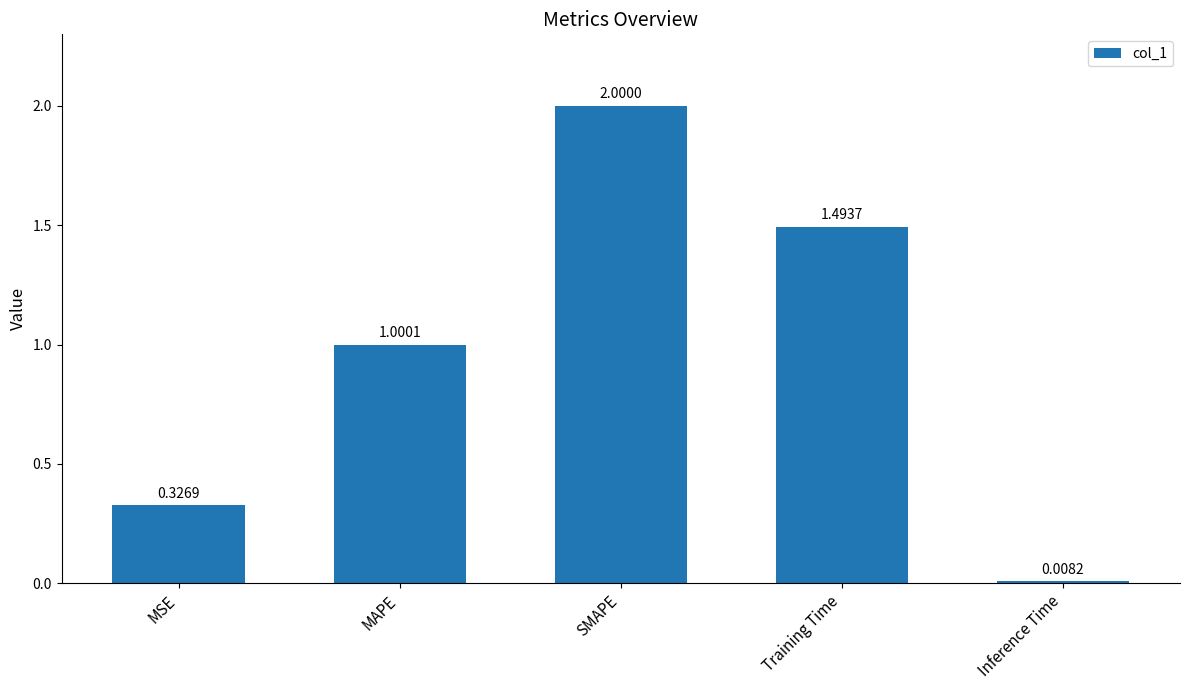

Does the chart contain any negative values?

No